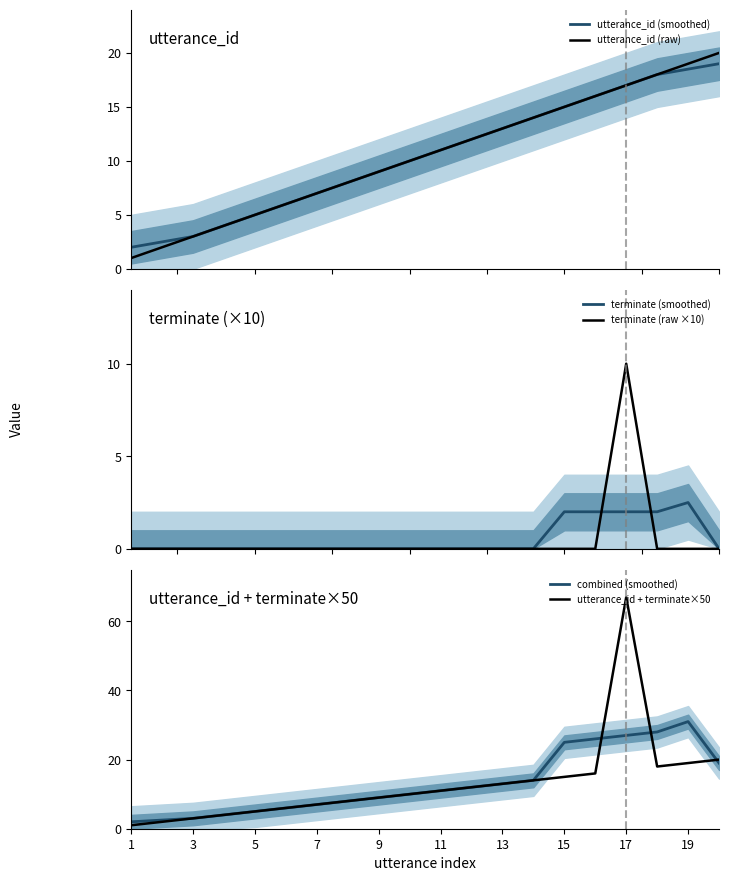

True or false: utterance_id (raw) and utterance_id (smoothed) cross at least once.

False